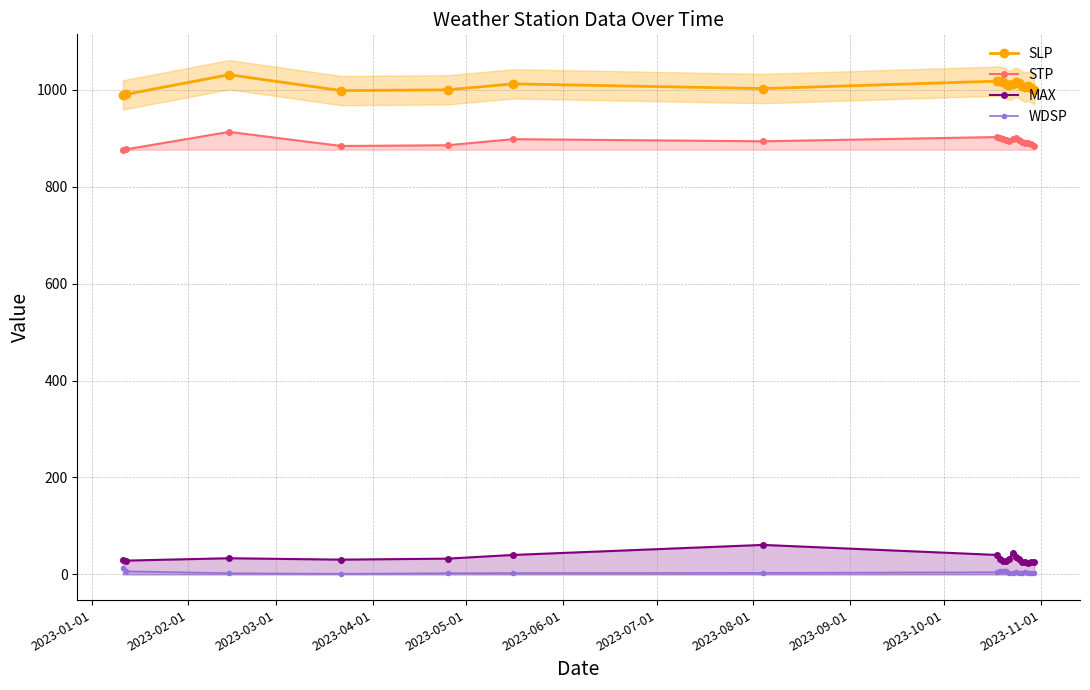

What is the maximum value for SLP?

1031.0